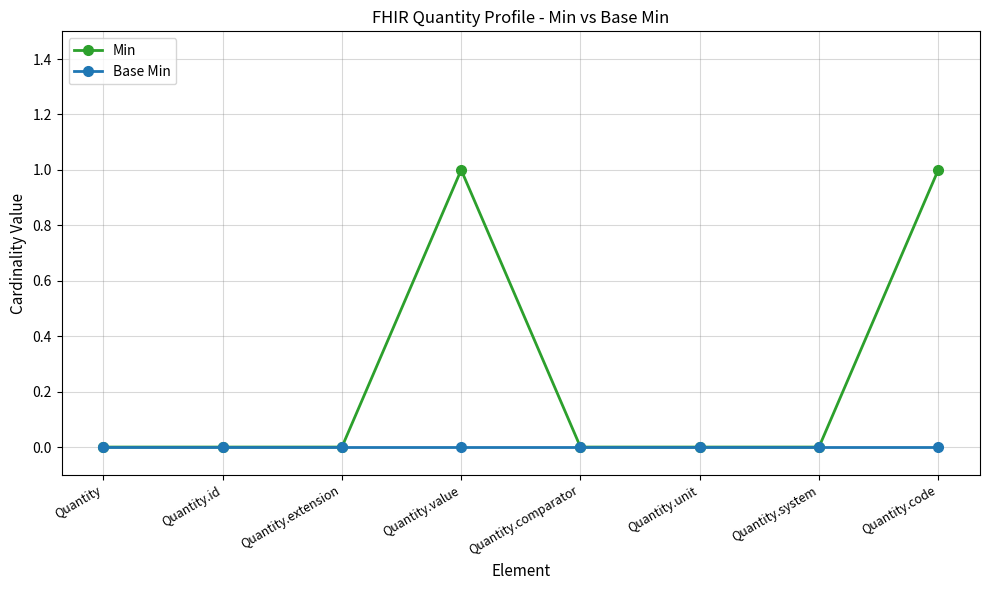

Which series has the largest total across all categories?

Min